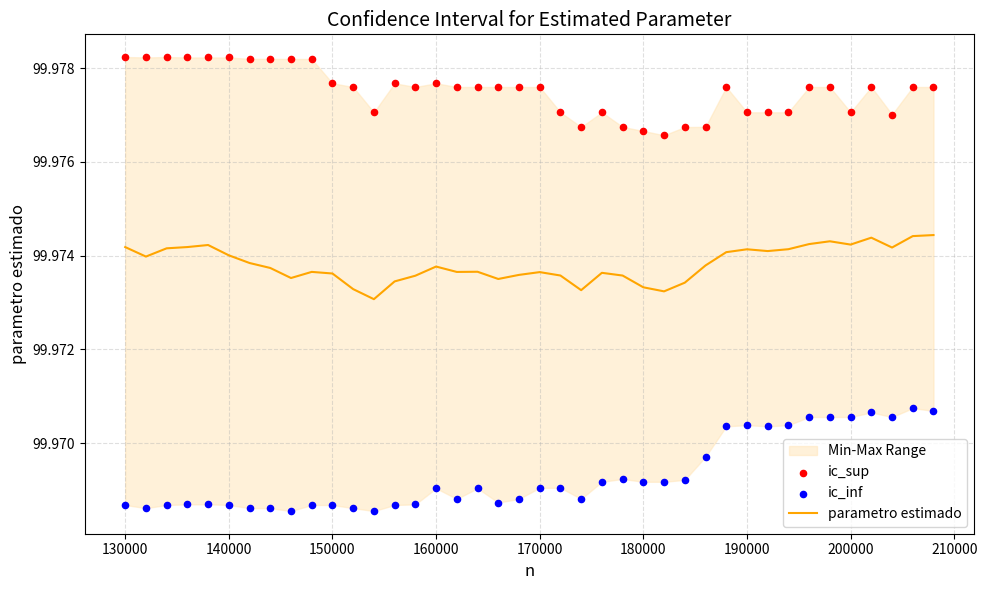

Which series has the widest spread of Y values?

ic_inf